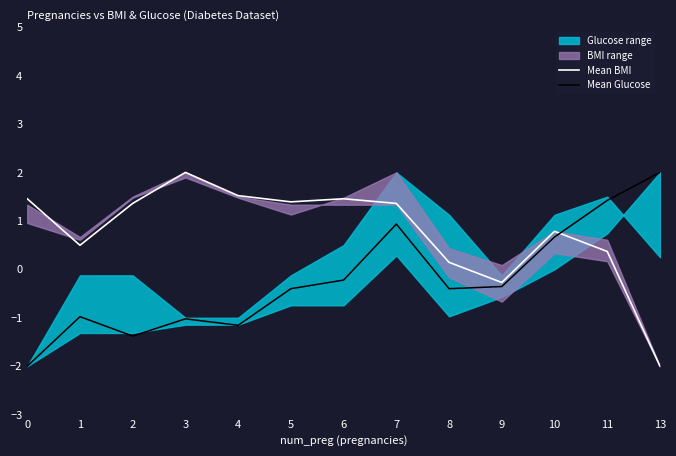

Where does the Mean Glucose series first go above 0?

7